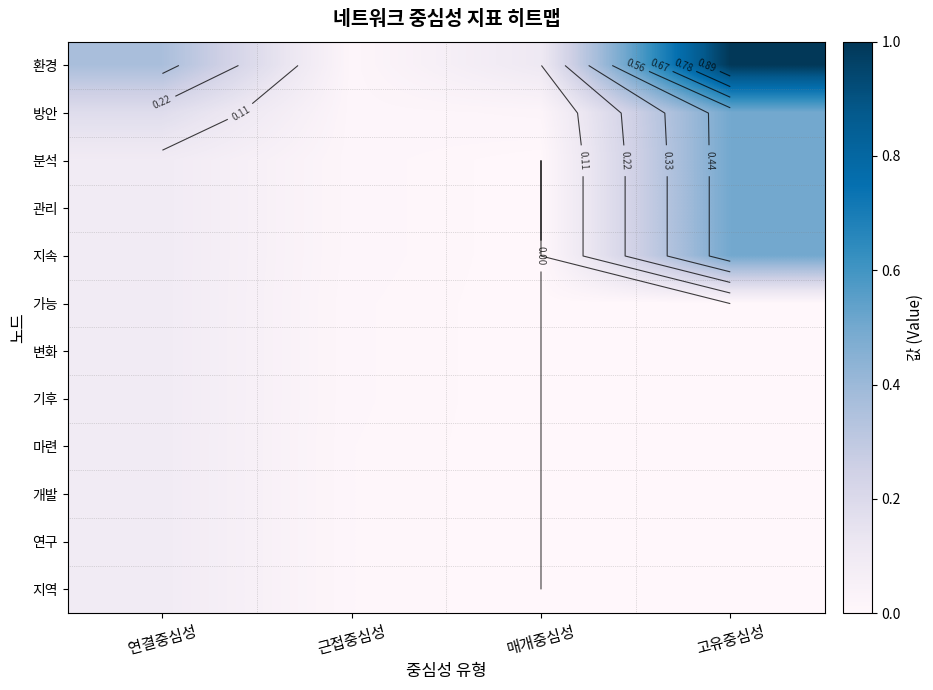

How many data points does each series have?

4